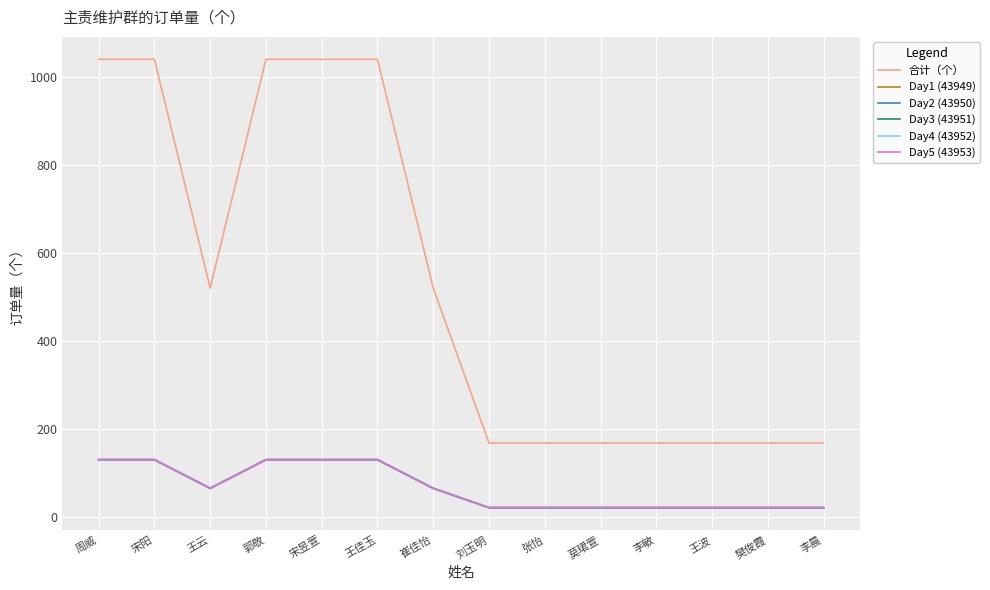

At which label does Day5 (43953) reach its minimum?

刘玉明